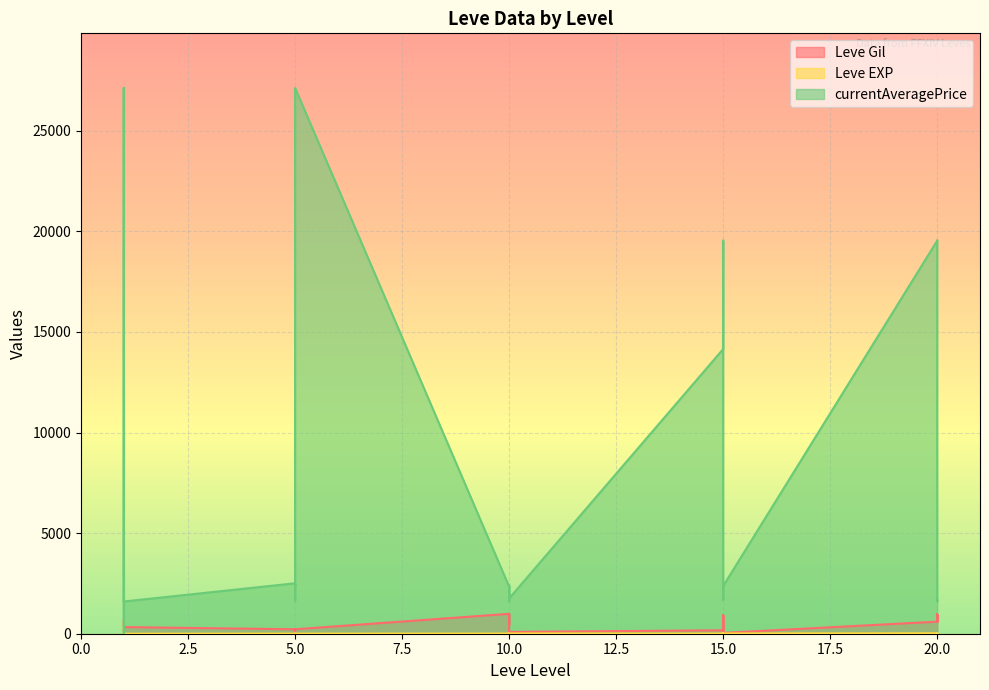

At how many categories does at least one series exceed 13542?

8